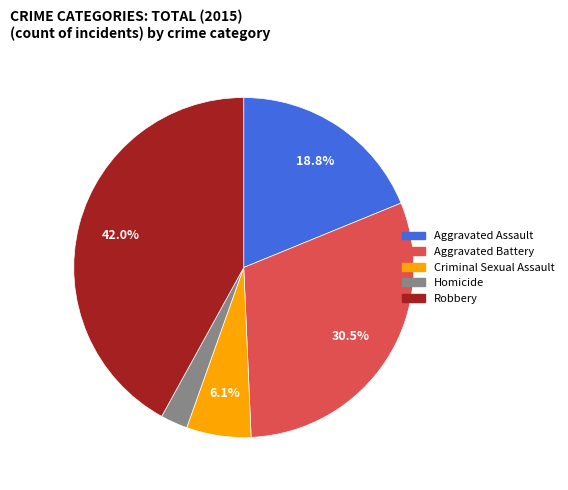

Rank the categories by value from lowest to highest.

Homicide, Criminal Sexual Assault, Aggravated Assault, Aggravated Battery, Robbery